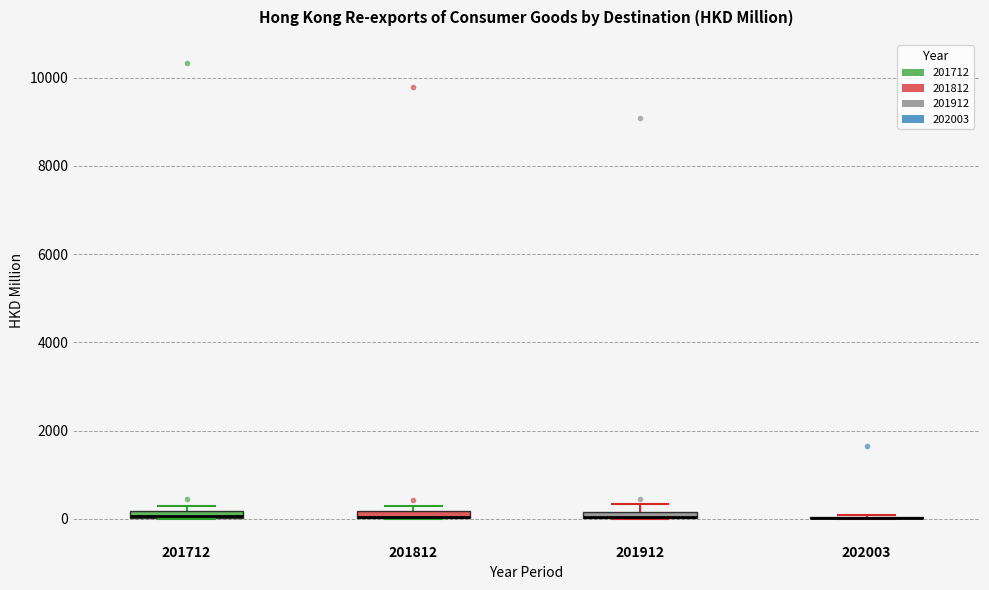

Where is the lower edge of the box at x = 201812 on the y-axis? The values are not printed on the chart, so give them approximately, as read against the axis.

0